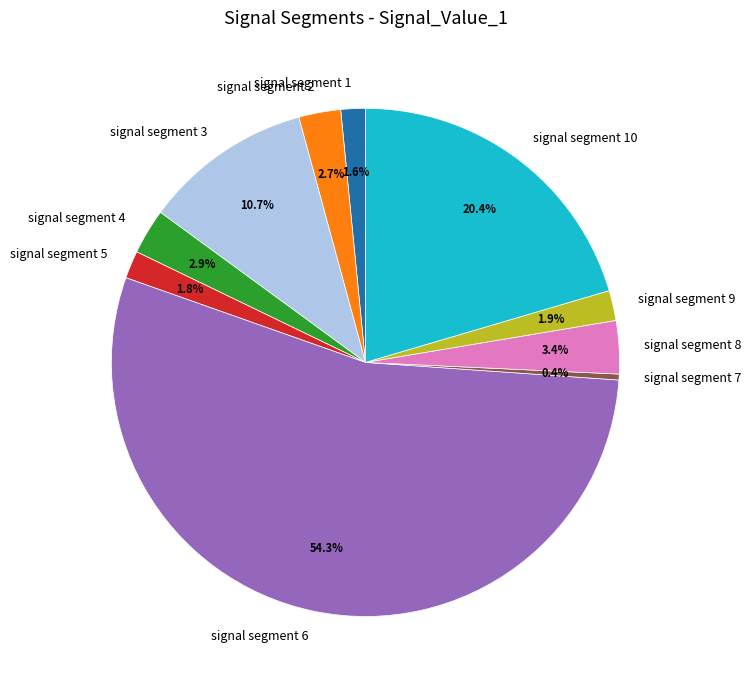

What is the largest slice in the pie chart?

signal segment 6